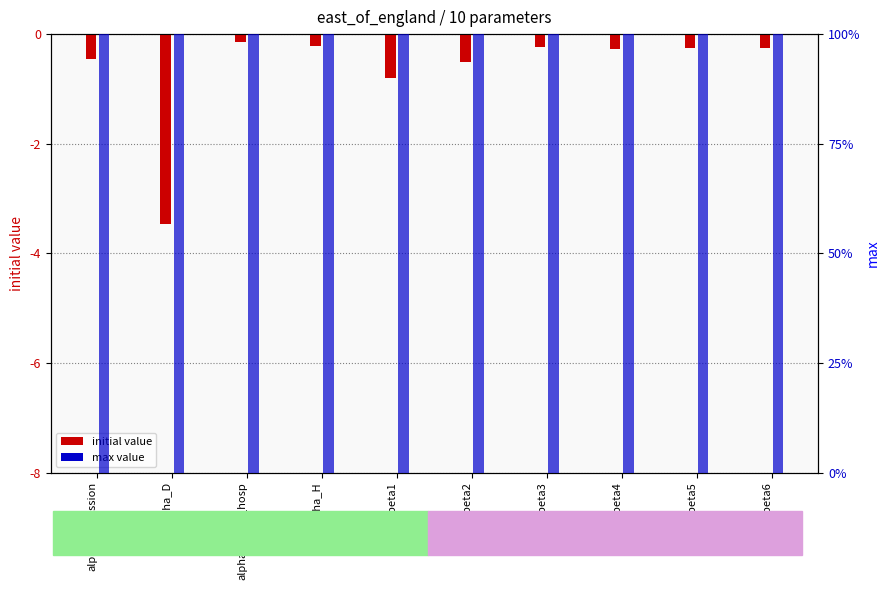

What is the maximum value for initial value?

-0.1